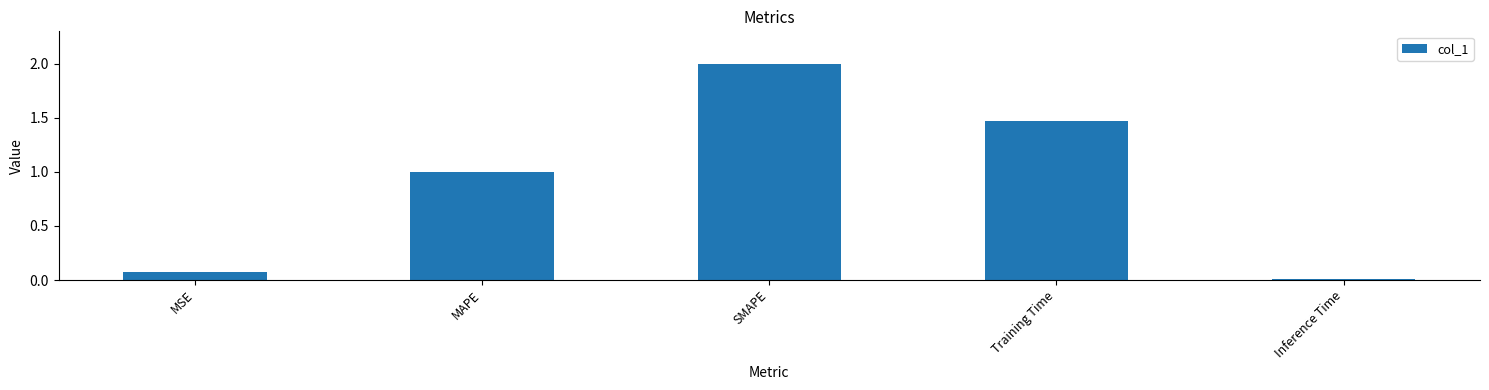

What is the sum of all values?

4.5